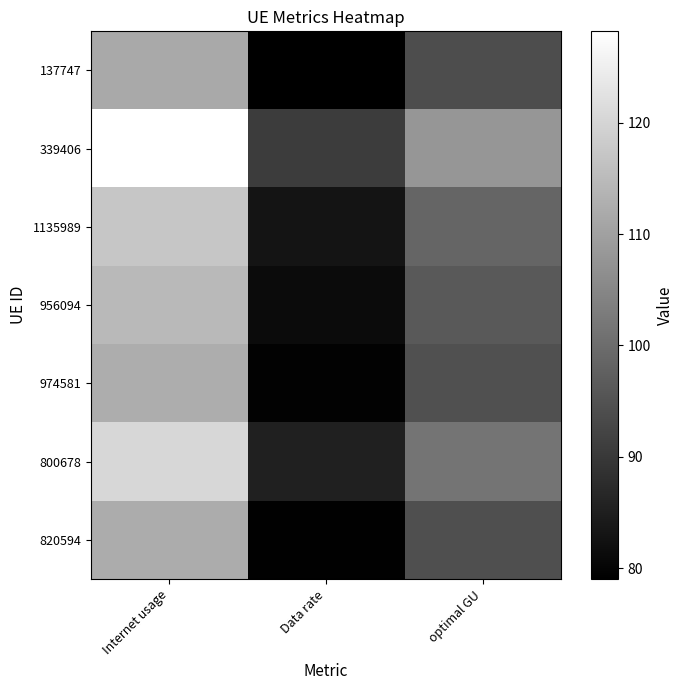

Reading left to right, transcribe all the data shown in this chart.

137747: Internet usage=111.6	Data rate=79.0	optimal GU=93.9
339406: Internet usage=128.2	Data rate=90.8	optimal GU=107.9
1135989: Internet usage=117.1	Data rate=82.9	optimal GU=98.5
956094: Internet usage=114.6	Data rate=81.2	optimal GU=96.5
974581: Internet usage=112.4	Data rate=79.6	optimal GU=94.6
800678: Internet usage=120.5	Data rate=85.4	optimal GU=101.4
820594: Internet usage=112.1	Data rate=79.4	optimal GU=94.3